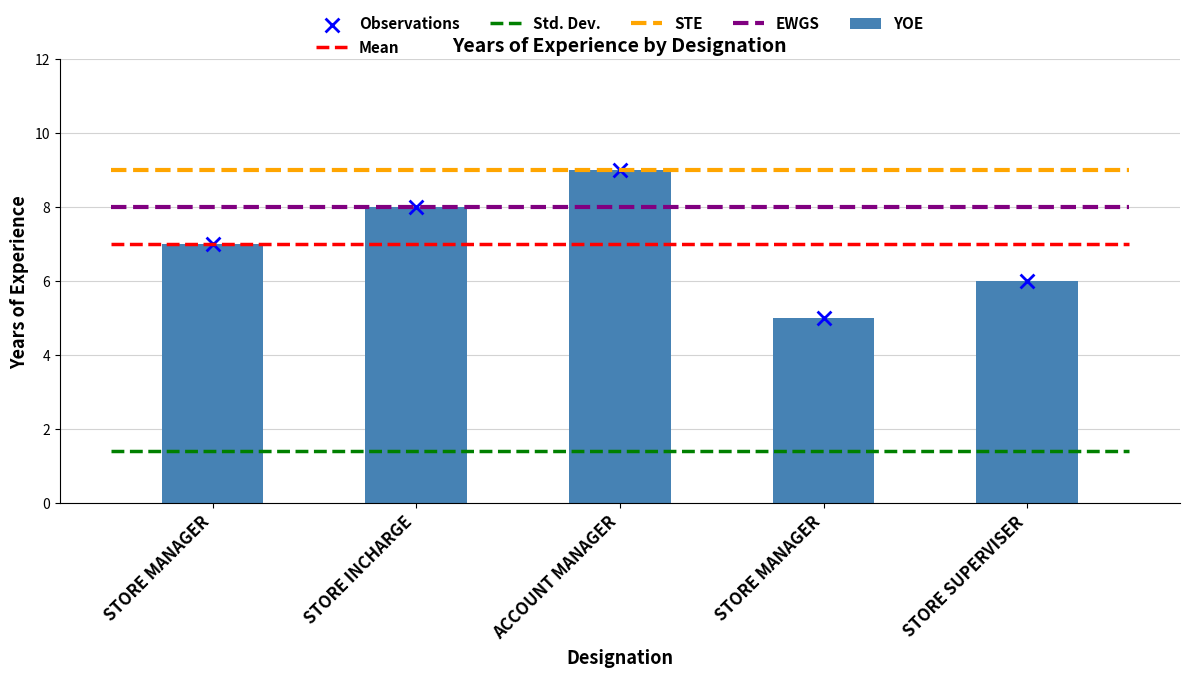

Which series contains the lowest Y value?

YOE